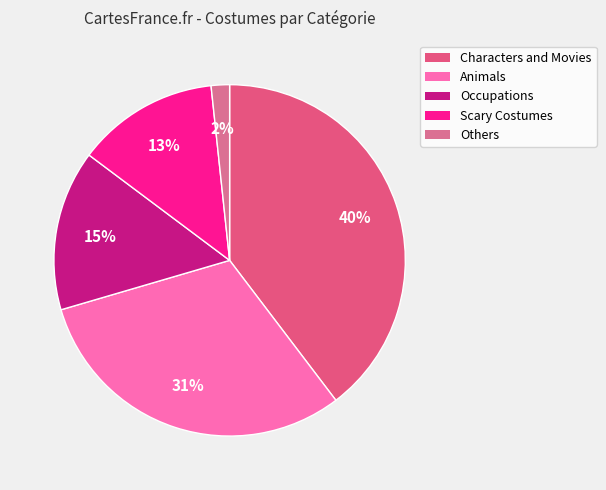

What percentage is the Characters and Movies slice, to the nearest percent?

40%